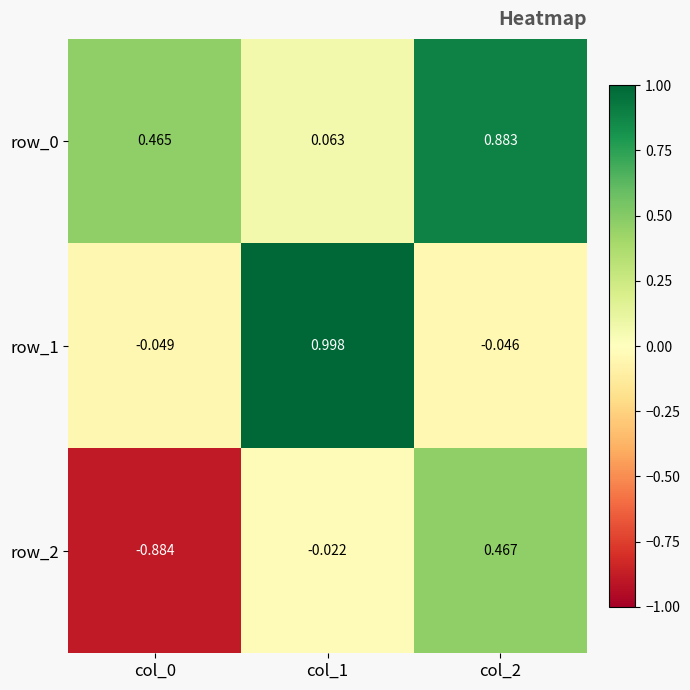

Is the value of row_0 at col_0 greater than the value of row_1 at col_1?

No